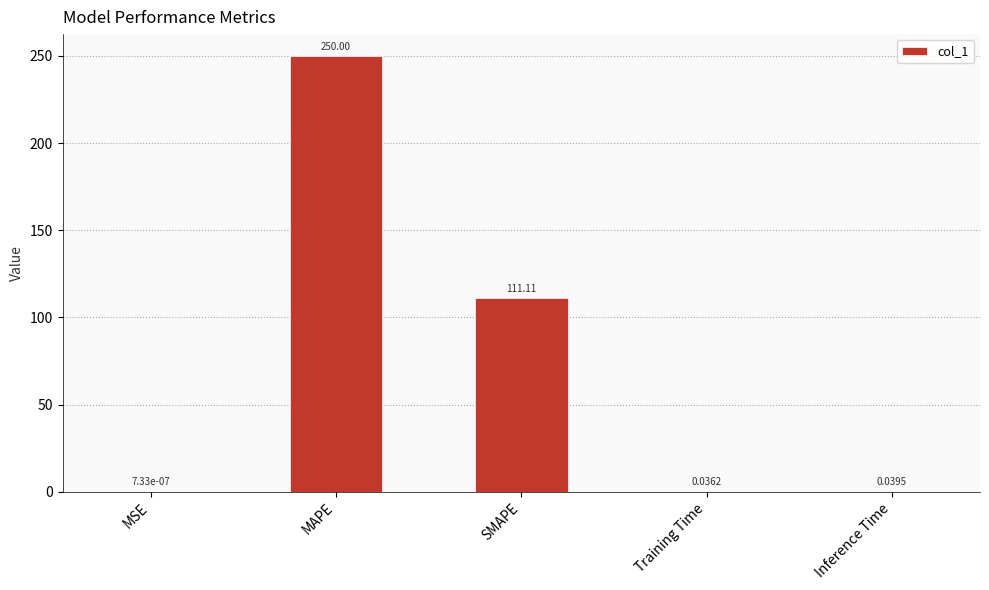

What is the sum of the values at MSE and MAPE?

250.0